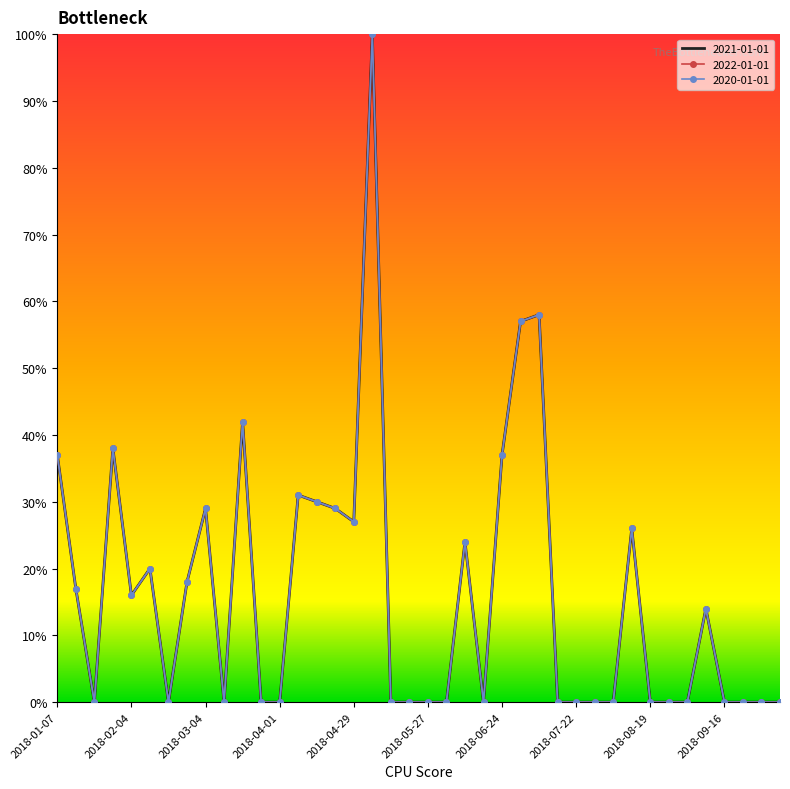

List the labels in order of 2022-01-01 value, largest first.

2018-05-06, 2018-07-08, 2018-07-01, 2018-03-18, 2018-01-28, 2018-01-07, 2018-06-24, 2018-04-08, 2018-04-15, 2018-03-04, 2018-04-22, 2018-04-29, 2018-08-12, 2018-06-10, 2018-02-11, 2018-02-25, 2018-01-14, 2018-02-04, 2018-09-09, 2018-01-21, 2018-02-18, 2018-03-11, 2018-03-25, 2018-04-01, 2018-05-13, 2018-05-20, 2018-05-27, 2018-06-03, 2018-06-17, 2018-07-15, 2018-07-22, 2018-07-29, 2018-08-05, 2018-08-19, 2018-08-26, 2018-09-02, 2018-09-16, 2018-09-23, 2018-09-30, 2018-10-07